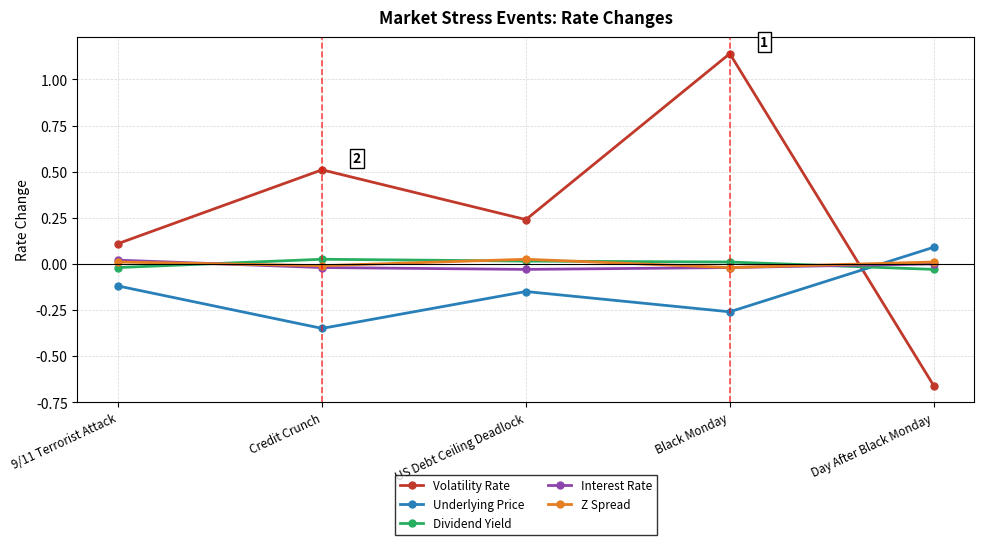

Which series changed the most between 9/11 Terrorist Attack and Black Monday?

Volatility Rate